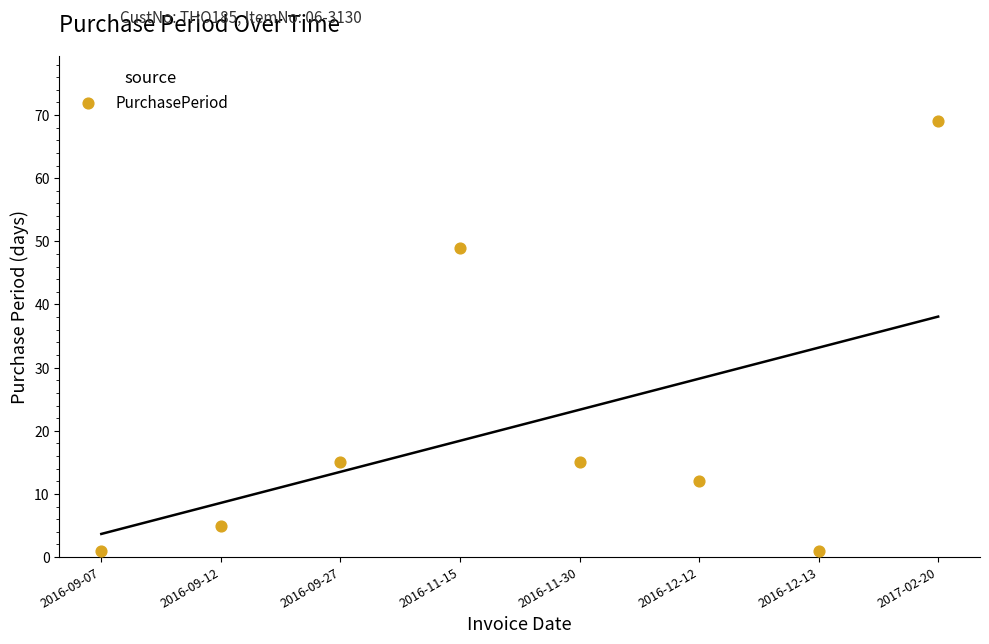

What Y value in the scatter plot is closest to 35?

49